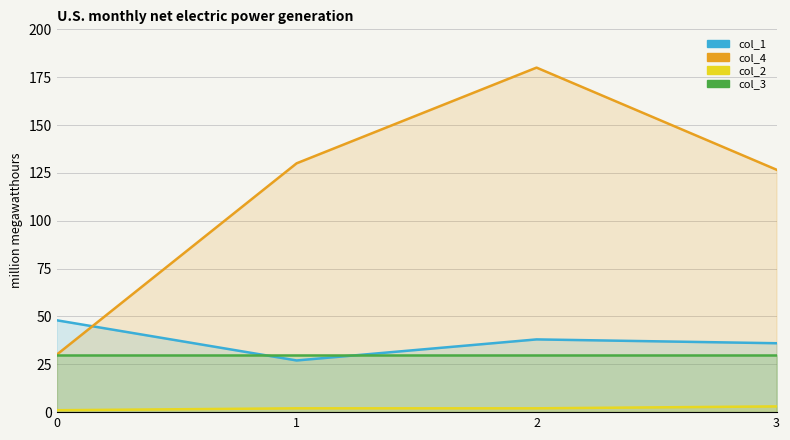

True or false: col_3 and col_4 cross at least once.

False